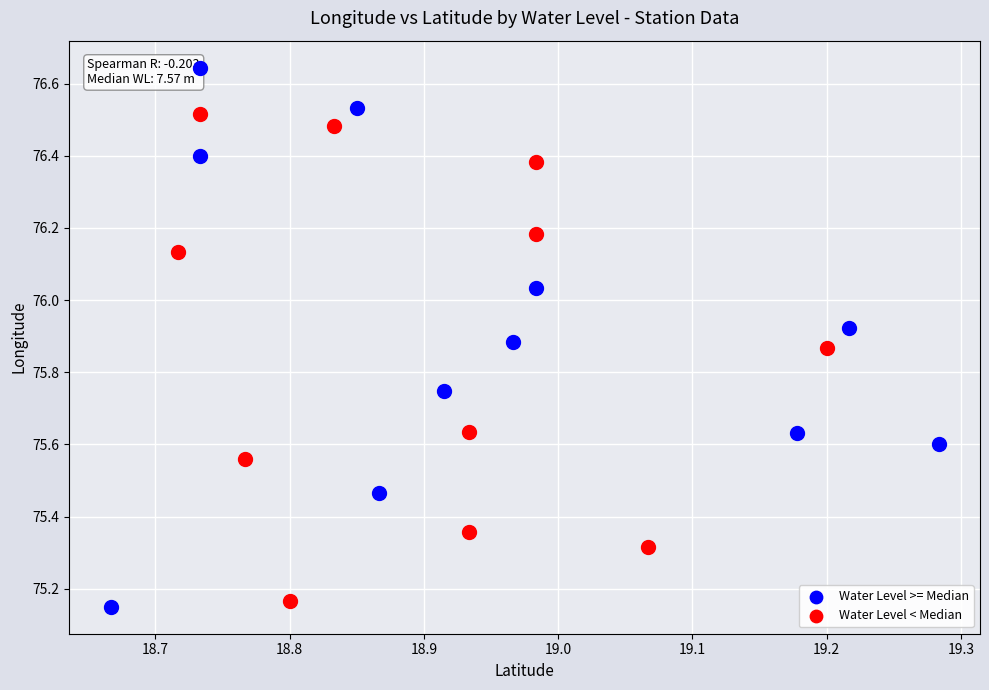

What are all the series names shown in the legend?

Water Level >= Median, Water Level < Median